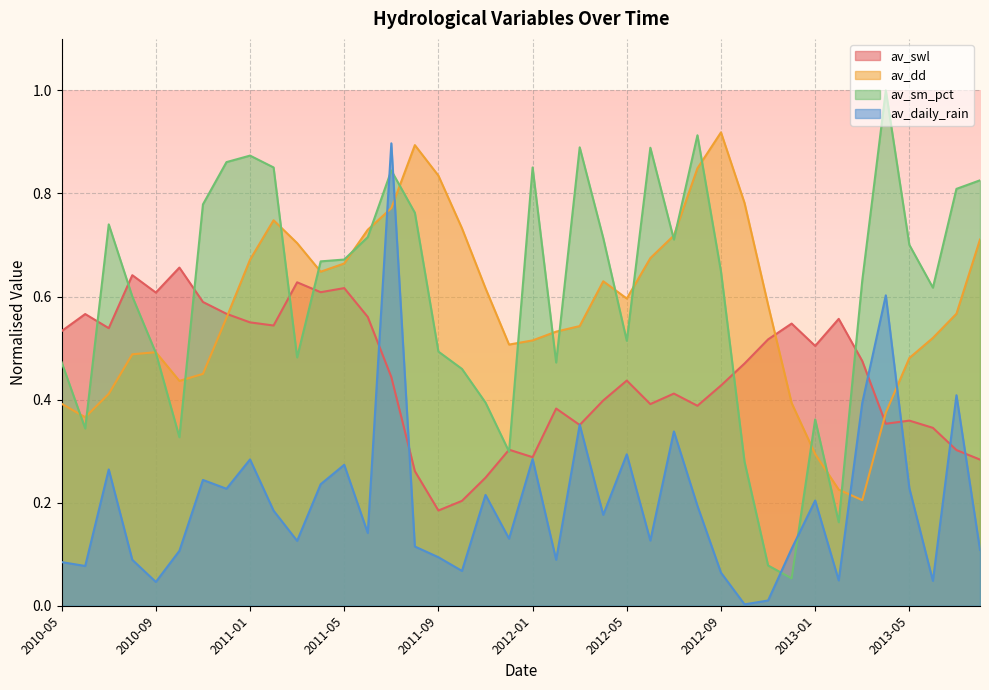

Which series ends up on top after the final intersection of av_dd and av_sm_pct?

av_sm_pct